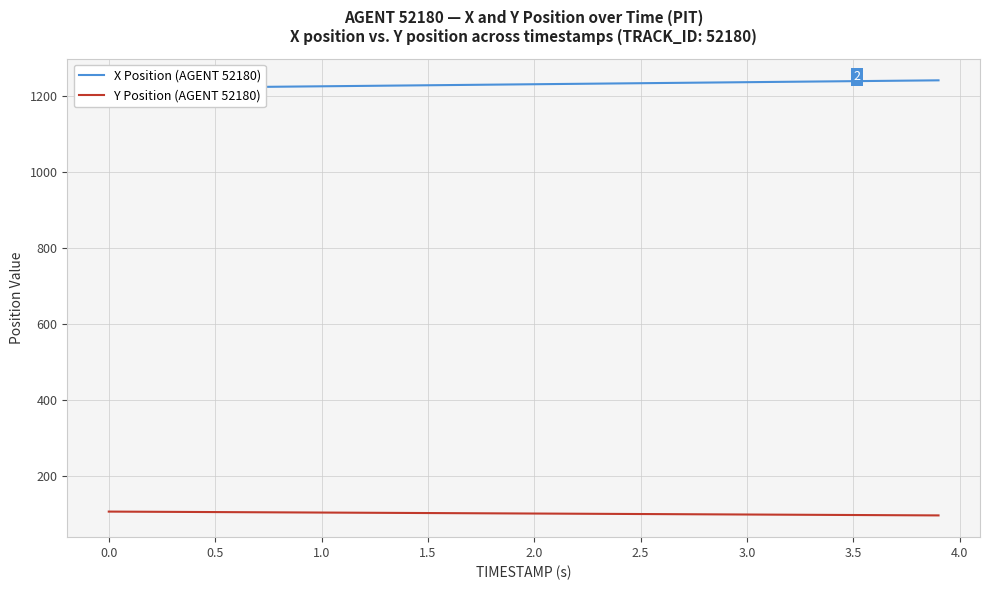

Reading left to right, transcribe all the data shown in this chart.

X Position (AGENT 52180): 1220.6	1221.1	1221.7	1222.2	1222.8	1223.3	1223.8	1224.4	1224.9	1225.5	1226.0	1226.5	1227.1	1227.6	1228.2	1228.7	1229.3	1229.8	1230.3	1230.9	1231.4	1232.0	1232.5	1233.0	1233.6	1234.1	1234.7	1235.2	1235.8	1236.3	1236.8	1237.4	1237.9	1238.5	1239.0	1239.5	1240.1	1240.6	1241.2	1241.7
Y Position (AGENT 52180): 106.5	106.3	106.0	105.8	105.5	105.3	105.0	104.8	104.5	104.2	104.0	103.7	103.5	103.2	103.0	102.7	102.4	102.2	101.9	101.7	101.4	101.2	100.9	100.6	100.4	100.1	99.9	99.6	99.3	99.1	98.8	98.6	98.3	98.0	97.8	97.5	97.3	97.0	96.7	96.5